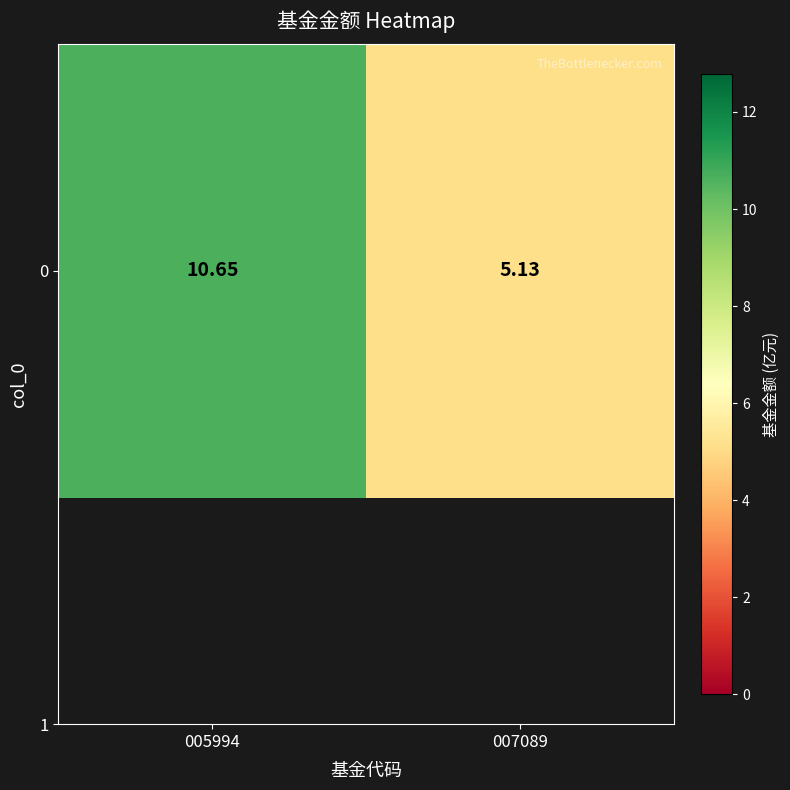

What is the sum of all values?

15.8